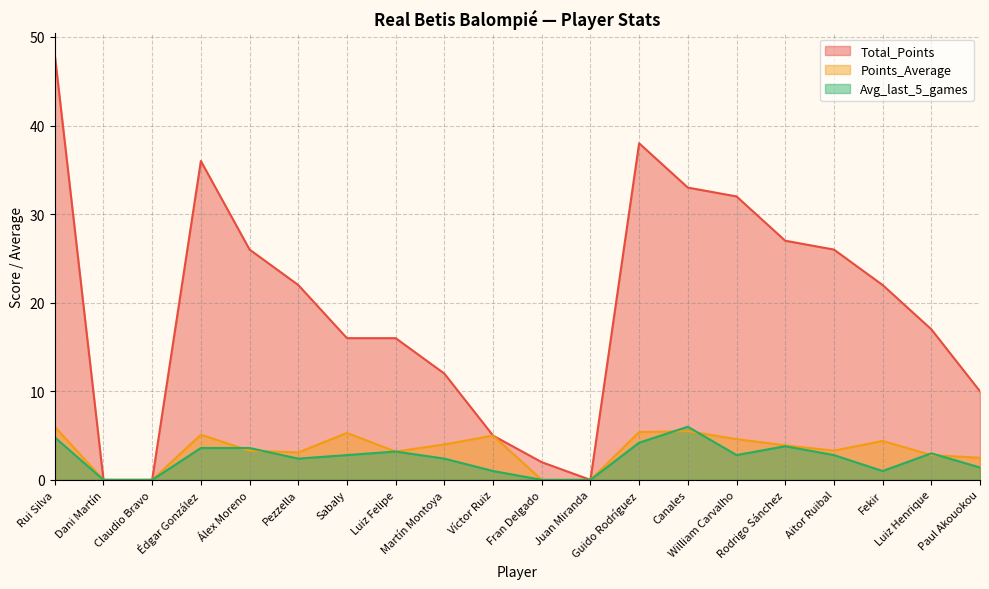

List the series in order of their peak value, highest first.

Total_Points, Points_Average, Avg_last_5_games